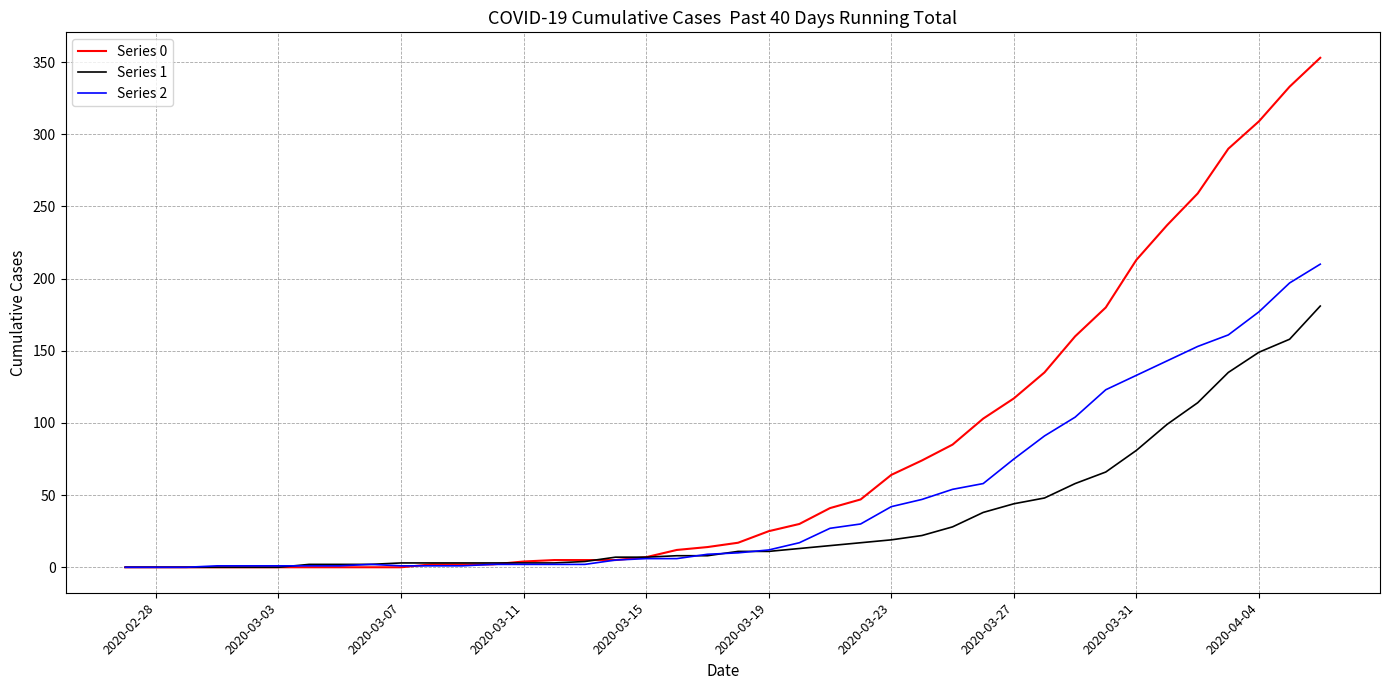

List the series in order of their peak value, lowest first.

Series 1, Series 2, Series 0